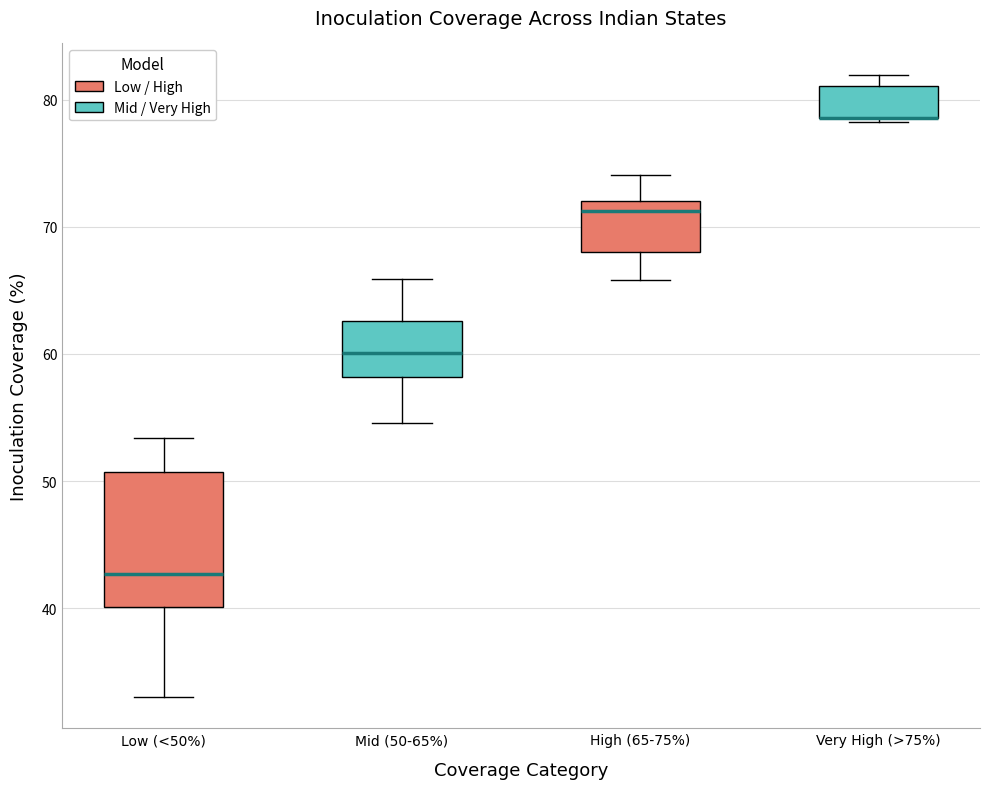

Reading left to right, read every box against the y-axis: the position of its median line, the range the box covers, and the ends of its whiskers. The values are not printed on the chart, so give them approximately, as read against the axis.

Low (<50%): median 43, box 40 to 51, whiskers 33 to 53
Mid (50-65%): median 60, box 58 to 63, whiskers 55 to 66
High (65-75%): median 71, box 68 to 72, whiskers 66 to 74
Very High (>75%): median 79 (drawn on the box's lower edge), box 79 to 81, whiskers 78 to 82